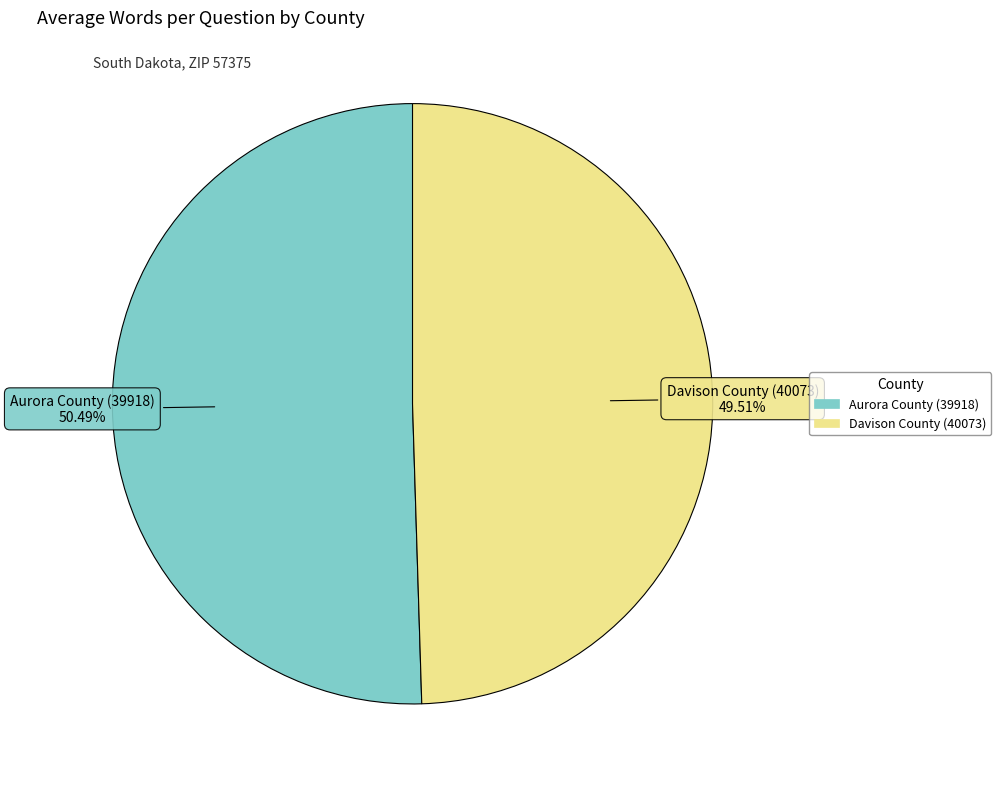

Is it true that Aurora County (39918) is 45% of the pie?

False